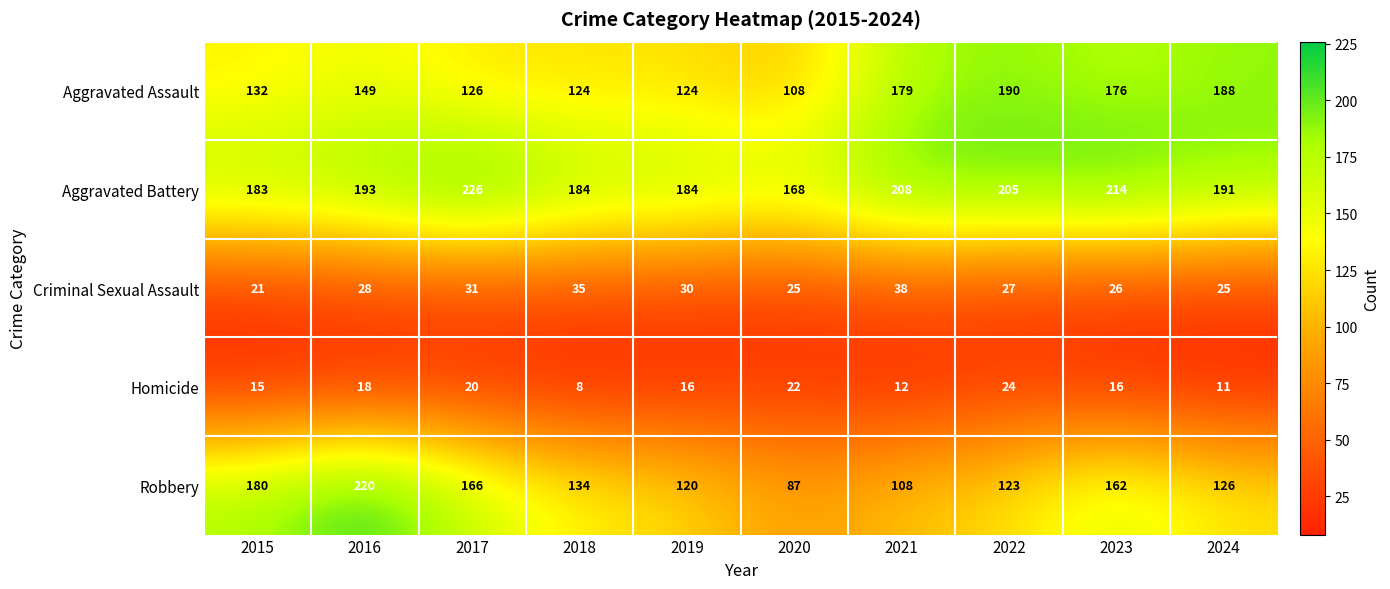

At which category is the sum across all series the highest?

2016